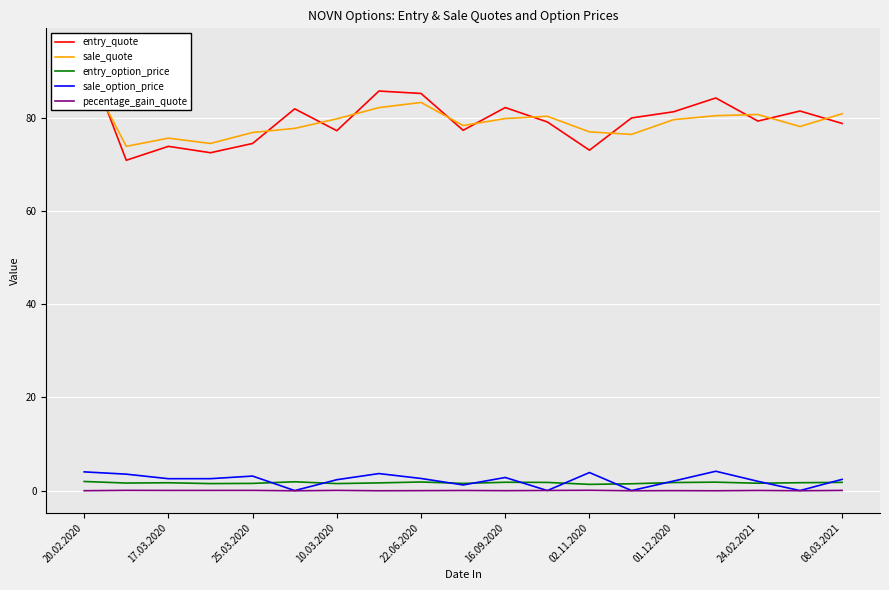

How many times do sale_quote and entry_quote cross each other?

11